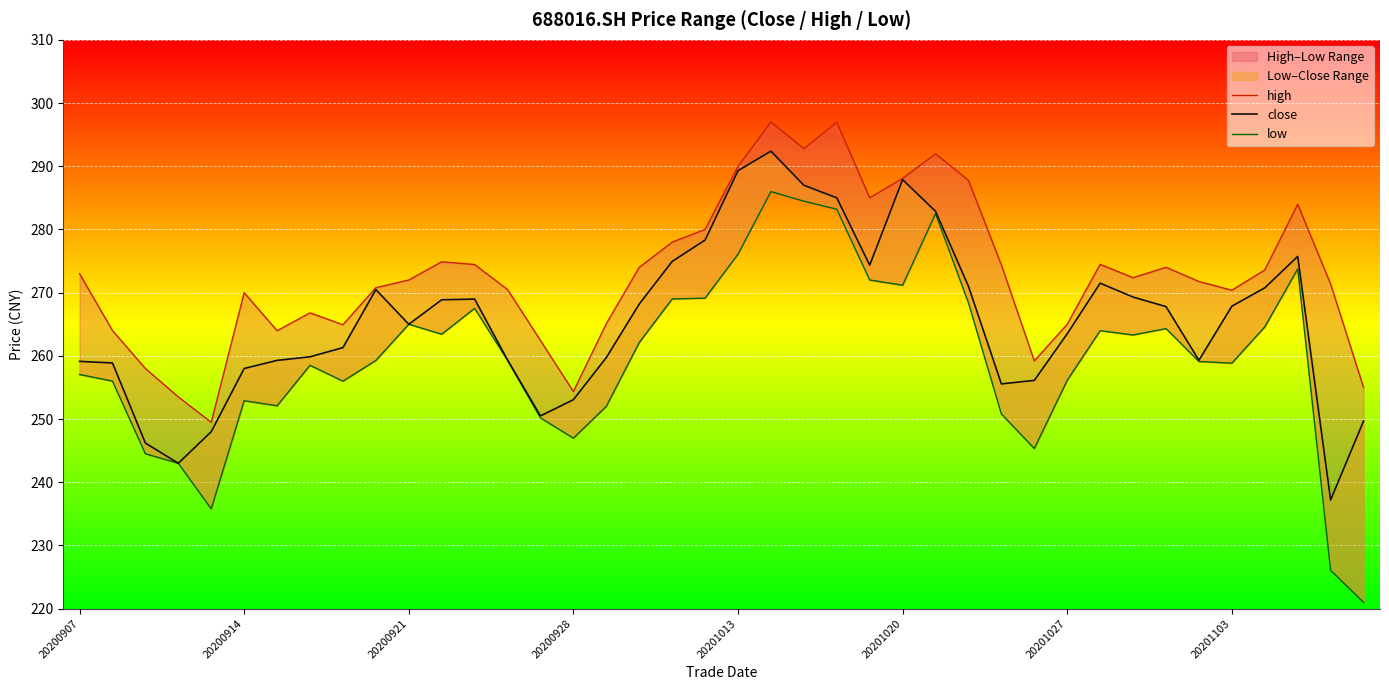

True or false: high has more than 2 points higher than both neighbors.

True